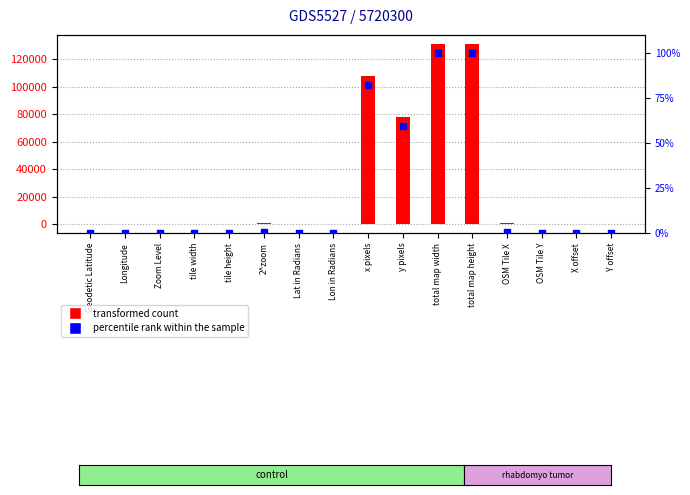

Which series has the largest Y range (max minus min)?

transformed count